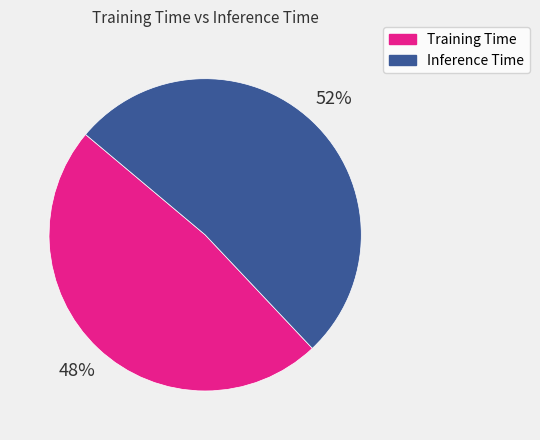

What is the smallest slice in the pie chart?

Training Time